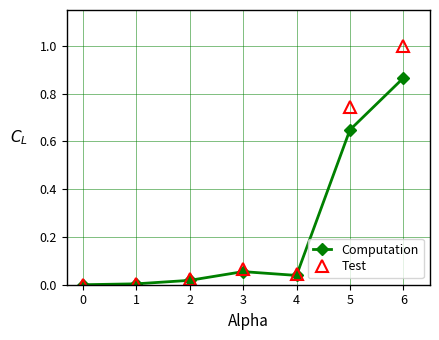

The Computation series shows 0.5 at 0. True or false?

False